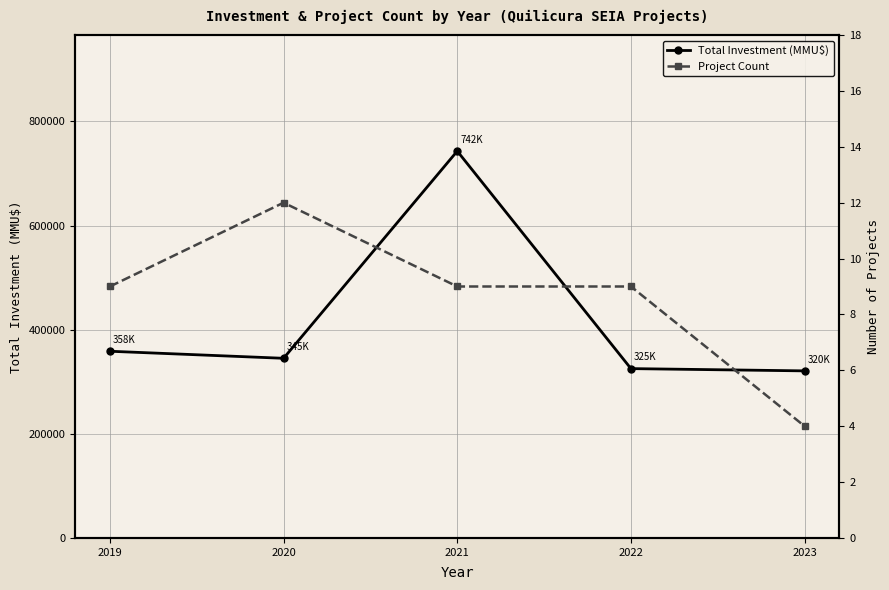

What is the spread (max minus min) of values at 2023?

320838